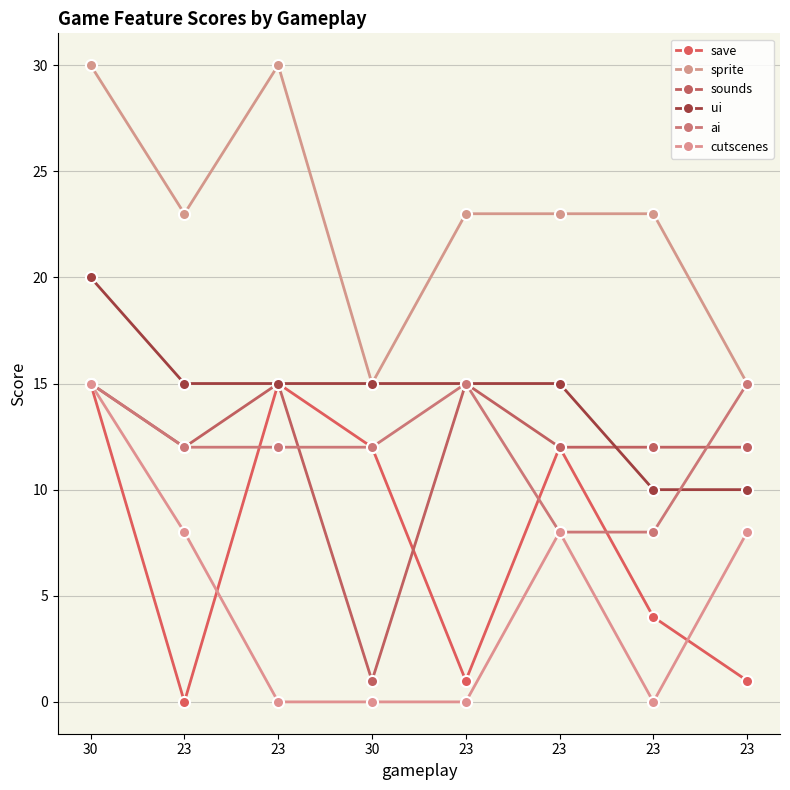

How many data points does each series have?

8